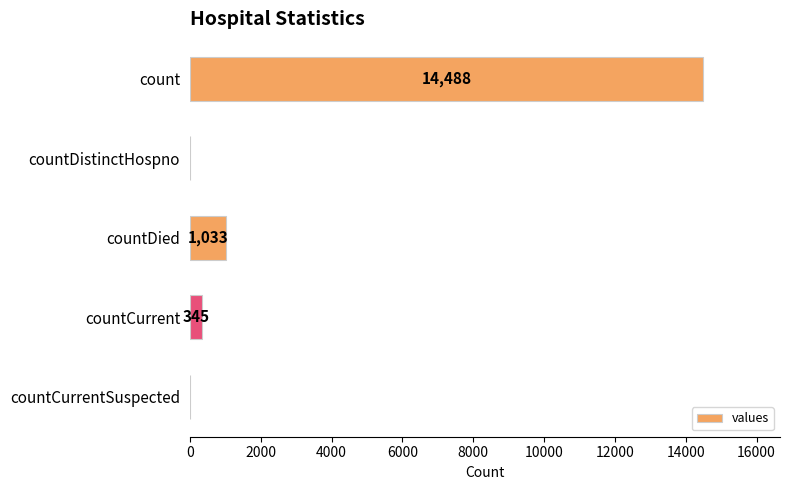

Where is the data nearest to the value 7244?

countDied